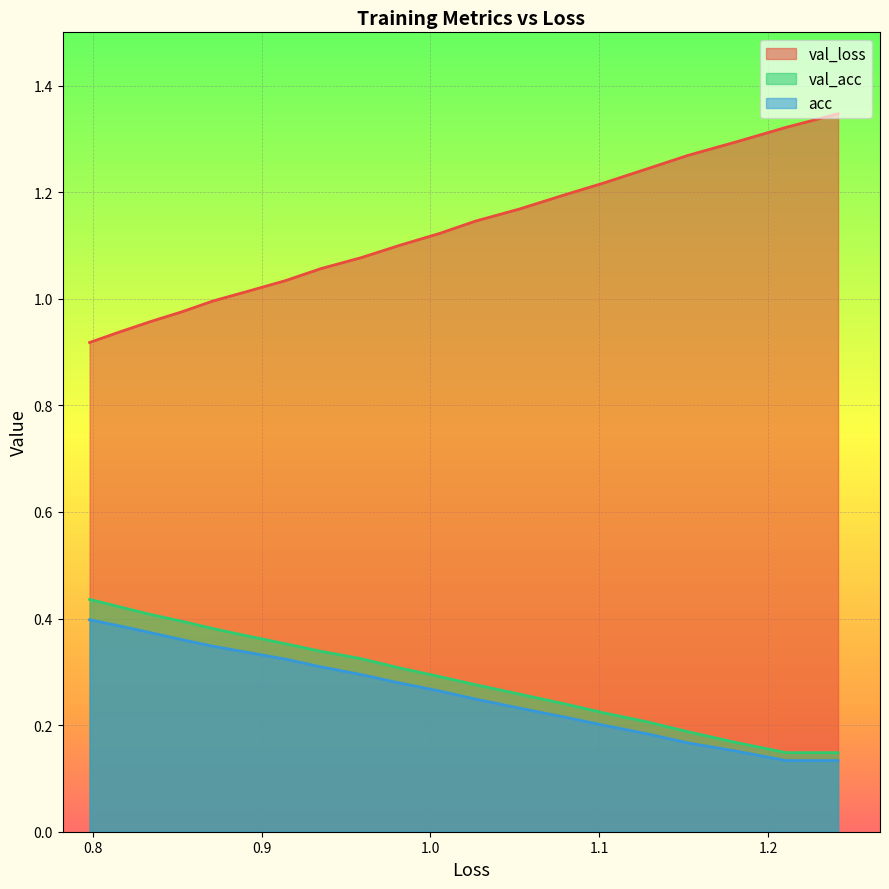

What are all the series names shown in the legend?

val_loss, val_acc, acc